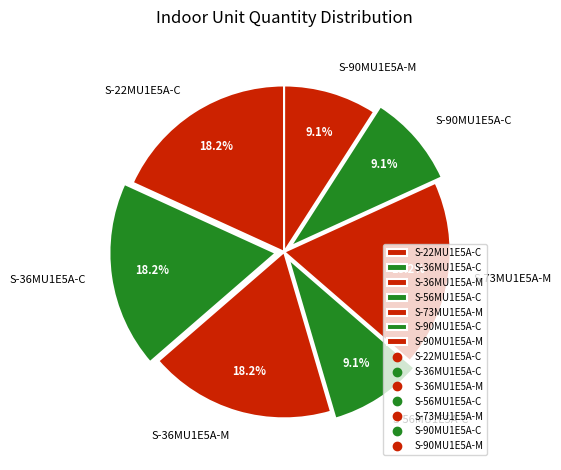

The S-56MU1E5A-C slice represents 23% of the pie. True or false?

False